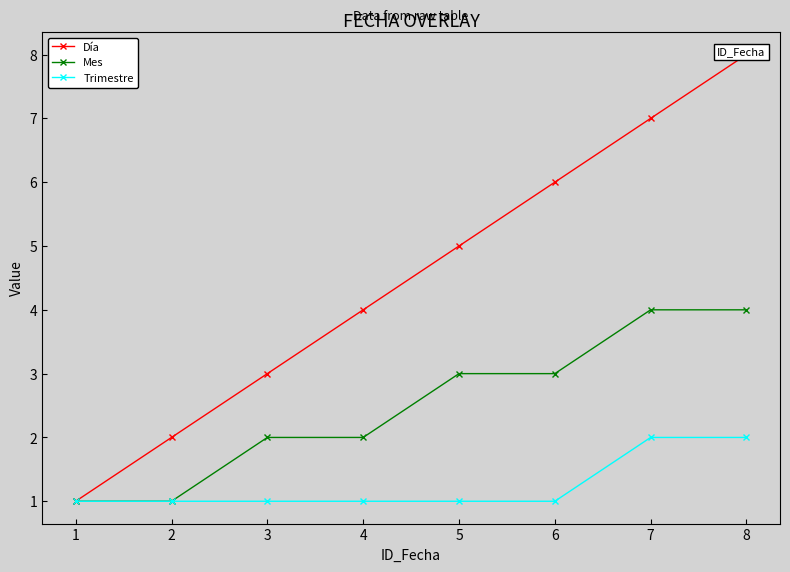

What is the maximum value for Mes?

4